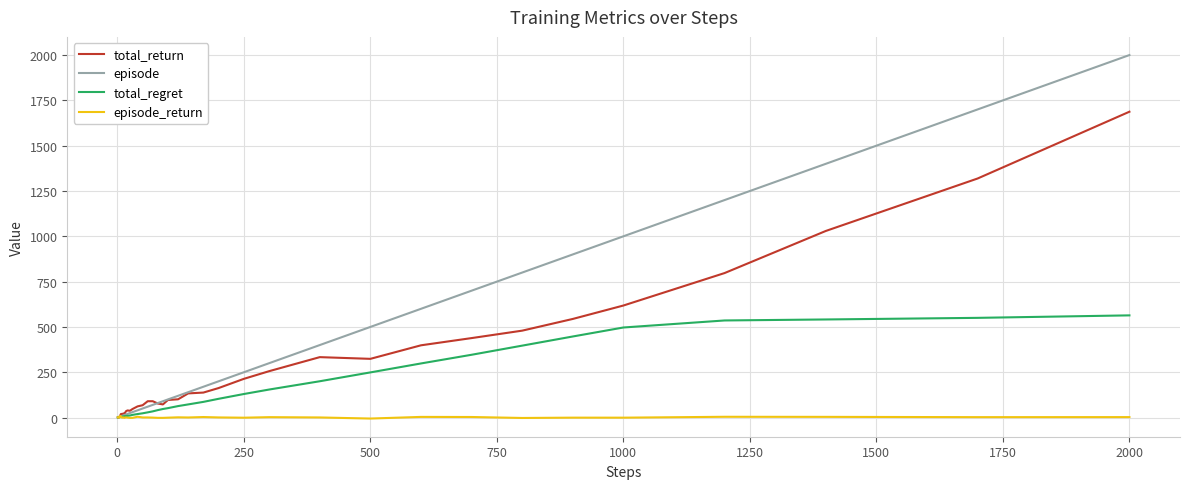

Rank the series by their maximum value, from highest to lowest.

episode, total_return, total_regret, episode_return